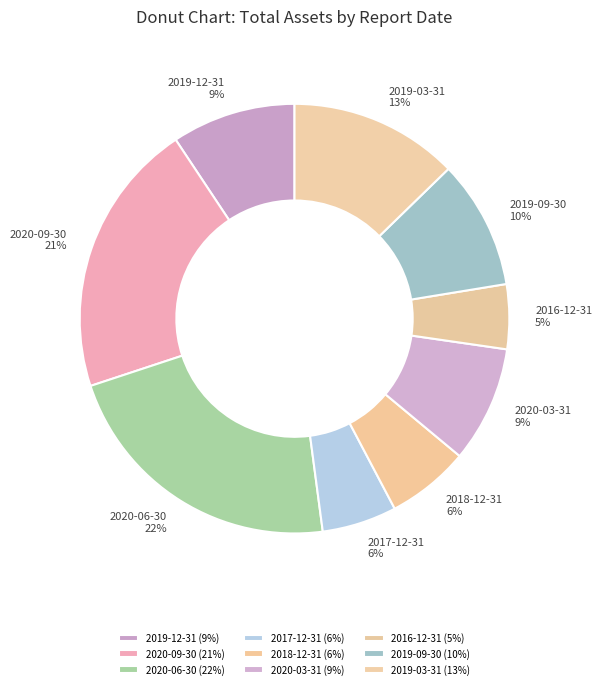

Count the number of slices in the pie.

9